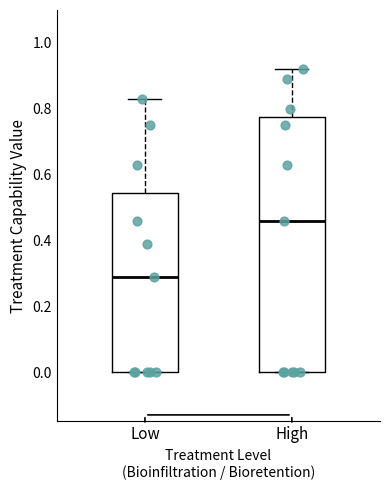

Which box is the tallest, from its lower edge to its upper edge?

High